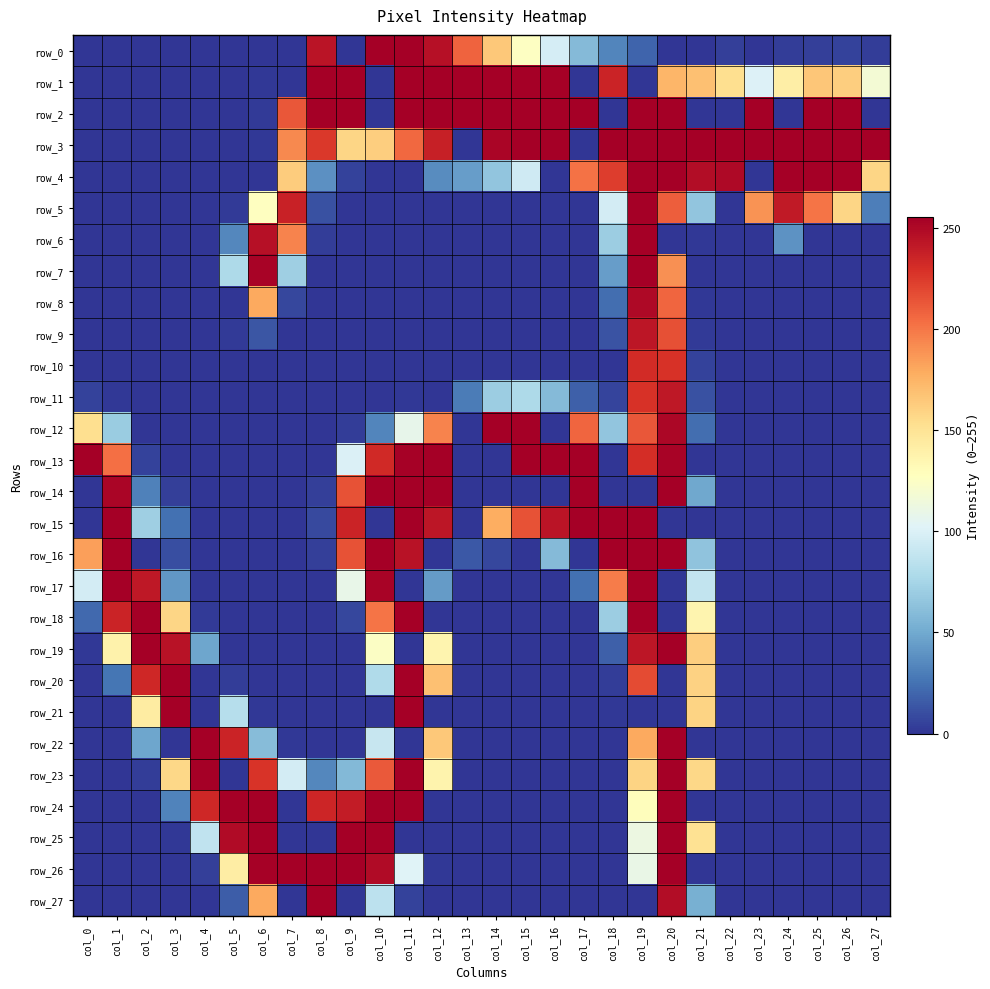

What is the sum of all row_17 values?

1604